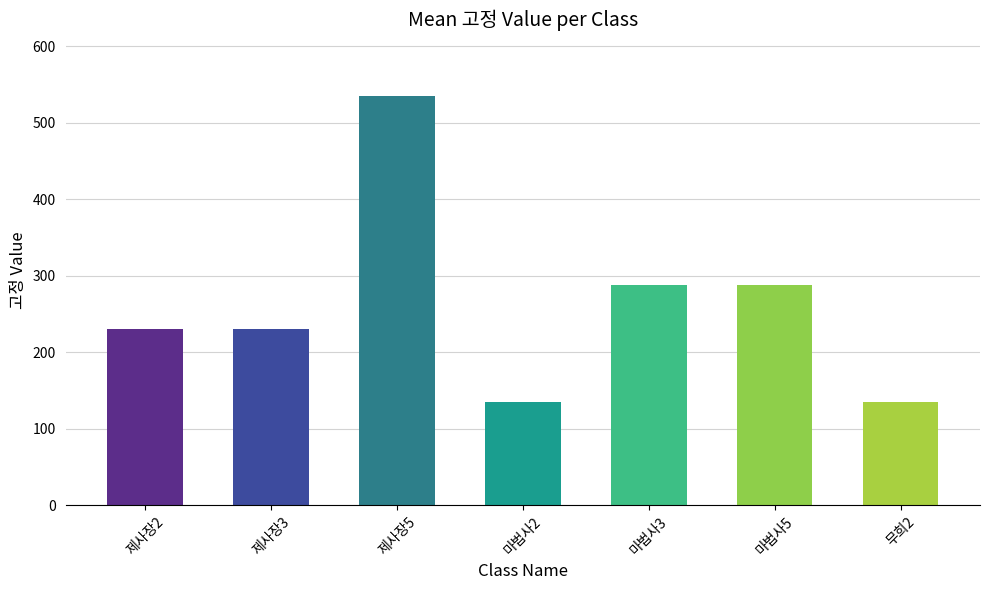

How many values are below 230?

2